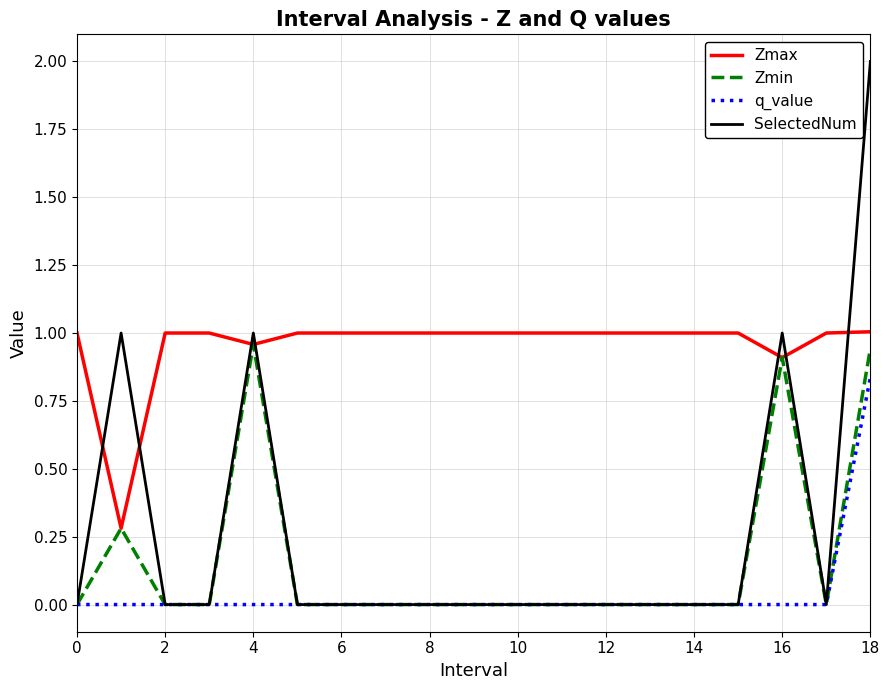

Which series has the largest total across all categories?

Zmax